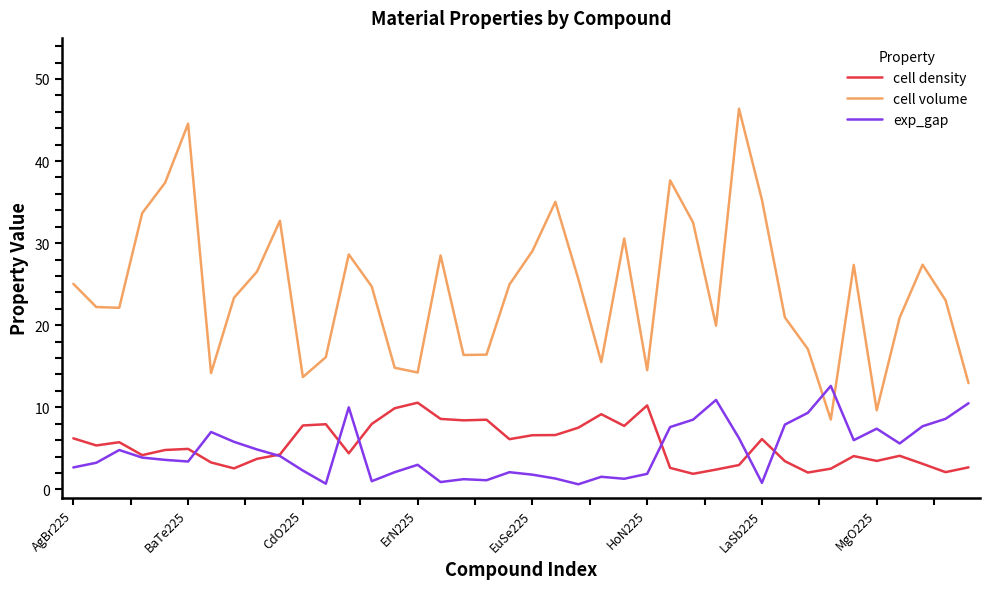

What is the lowest value of the cell density series?

1.9